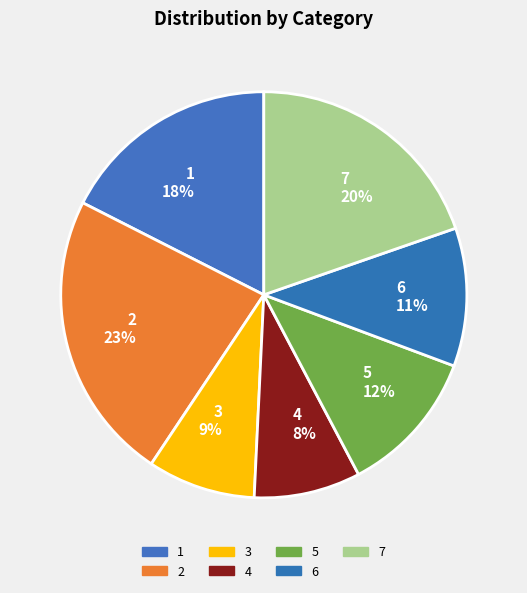

Do 7 and 1 together represent more than half of the pie?

No